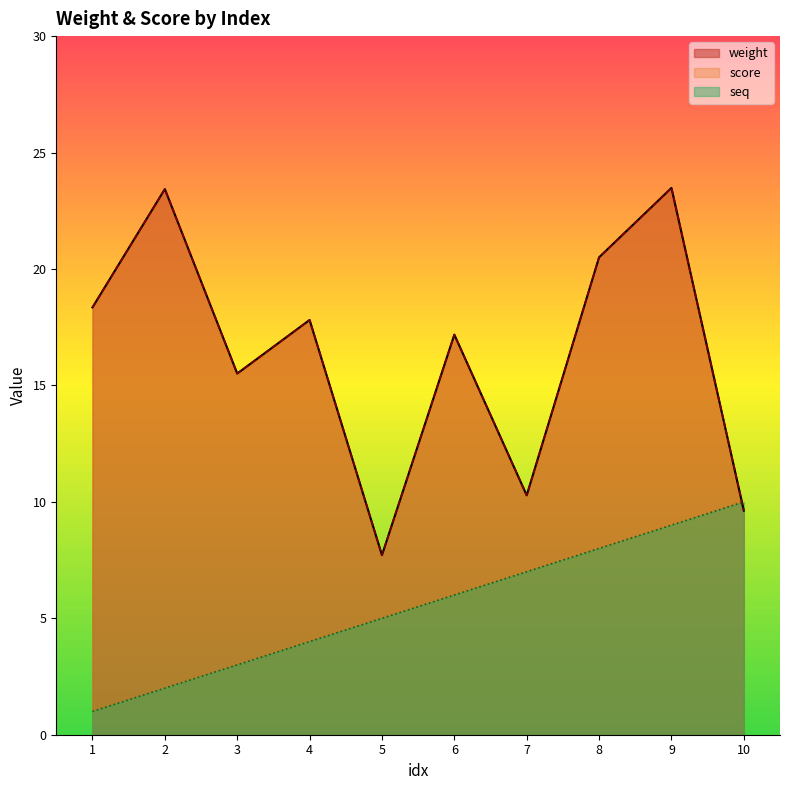

The value of score at 2 is 12.5. True or false?

False